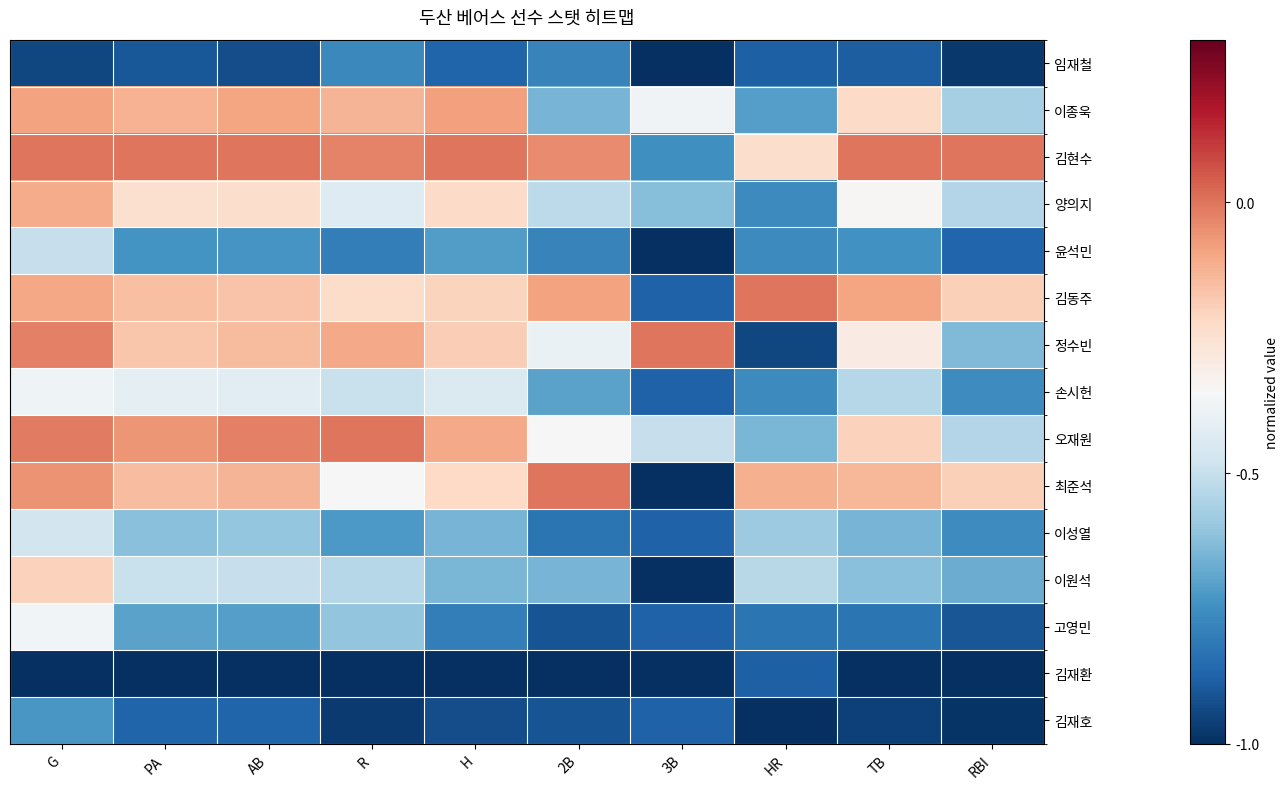

Reading right to left, transcribe all the data shown in this chart.

임재철: RBI=-1.0	TB=-0.9	HR=-0.9	3B=-1.0	2B=-0.8	H=-0.9	R=-0.8	AB=-0.9	PA=-0.9	G=-0.9
이종욱: RBI=-0.6	TB=-0.2	HR=-0.7	3B=-0.4	2B=-0.7	H=-0.1	R=-0.1	AB=-0.1	PA=-0.1	G=-0.1
김현수: RBI=0.0	TB=0.0	HR=-0.2	3B=-0.8	2B=-0.0	H=0.0	R=-0.0	AB=0.0	PA=0.0	G=0.0
양의지: RBI=-0.5	TB=-0.3	HR=-0.8	3B=-0.6	2B=-0.5	H=-0.2	R=-0.4	AB=-0.2	PA=-0.2	G=-0.1
윤석민: RBI=-0.9	TB=-0.7	HR=-0.8	3B=-1.0	2B=-0.8	H=-0.7	R=-0.8	AB=-0.7	PA=-0.7	G=-0.5
김동주: RBI=-0.2	TB=-0.1	HR=0.0	3B=-0.9	2B=-0.1	H=-0.2	R=-0.2	AB=-0.2	PA=-0.2	G=-0.1
정수빈: RBI=-0.6	TB=-0.3	HR=-0.9	3B=0.0	2B=-0.4	H=-0.2	R=-0.1	AB=-0.1	PA=-0.2	G=-0.0
손시헌: RBI=-0.8	TB=-0.5	HR=-0.8	3B=-0.9	2B=-0.7	H=-0.4	R=-0.5	AB=-0.4	PA=-0.4	G=-0.4
오재원: RBI=-0.5	TB=-0.2	HR=-0.6	3B=-0.5	2B=-0.3	H=-0.1	R=0.0	AB=-0.0	PA=-0.1	G=-0.0
최준석: RBI=-0.2	TB=-0.1	HR=-0.1	3B=-1.0	2B=0.0	H=-0.2	R=-0.3	AB=-0.1	PA=-0.2	G=-0.1
이성열: RBI=-0.8	TB=-0.7	HR=-0.6	3B=-0.9	2B=-0.8	H=-0.7	R=-0.7	AB=-0.6	PA=-0.6	G=-0.5
이원석: RBI=-0.7	TB=-0.6	HR=-0.5	3B=-1.0	2B=-0.7	H=-0.6	R=-0.5	AB=-0.5	PA=-0.5	G=-0.2
고영민: RBI=-0.9	TB=-0.8	HR=-0.8	3B=-0.9	2B=-0.9	H=-0.8	R=-0.6	AB=-0.7	PA=-0.7	G=-0.4
김재환: RBI=-1.0	TB=-1.0	HR=-0.9	3B=-1.0	2B=-1.0	H=-1.0	R=-1.0	AB=-1.0	PA=-1.0	G=-1.0
김재호: RBI=-1.0	TB=-1.0	HR=-1.0	3B=-0.9	2B=-0.9	H=-0.9	R=-1.0	AB=-0.9	PA=-0.9	G=-0.7